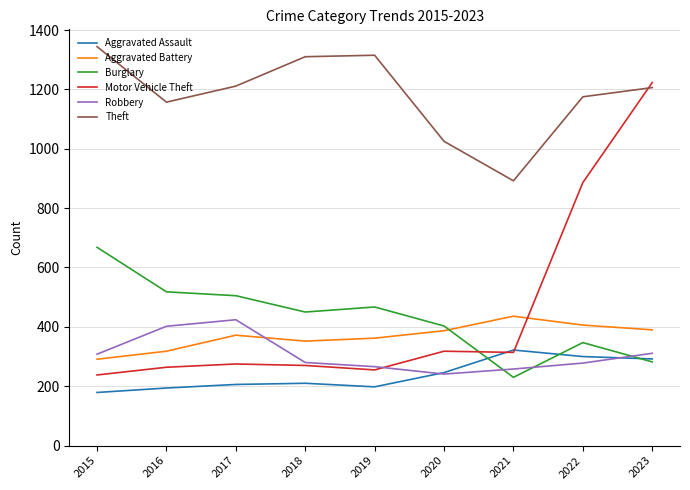

How many times do Motor Vehicle Theft and Burglary cross each other?

1